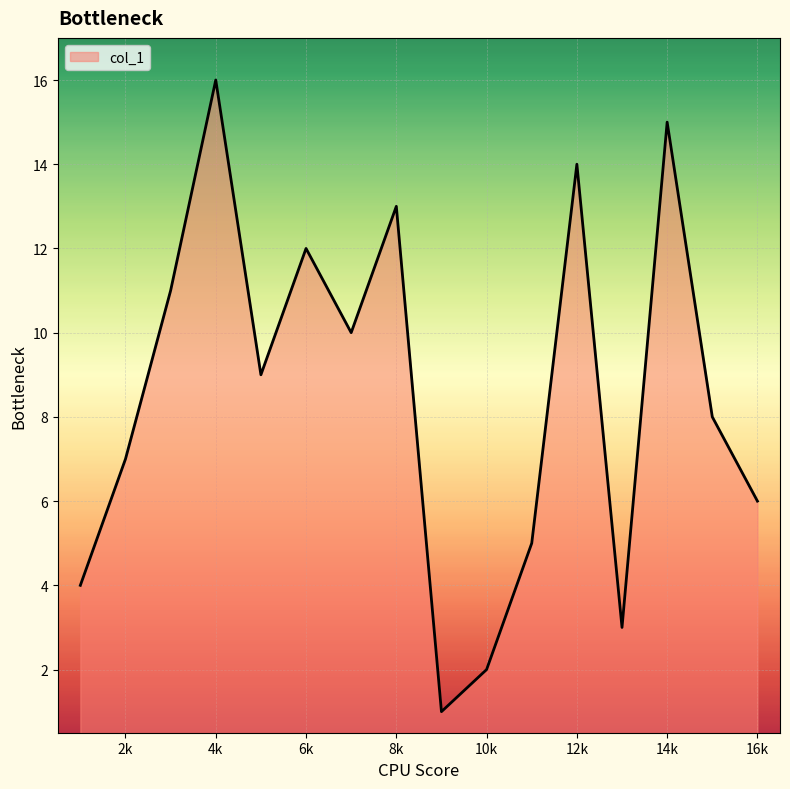

What is the difference between the maximum and minimum values?

15